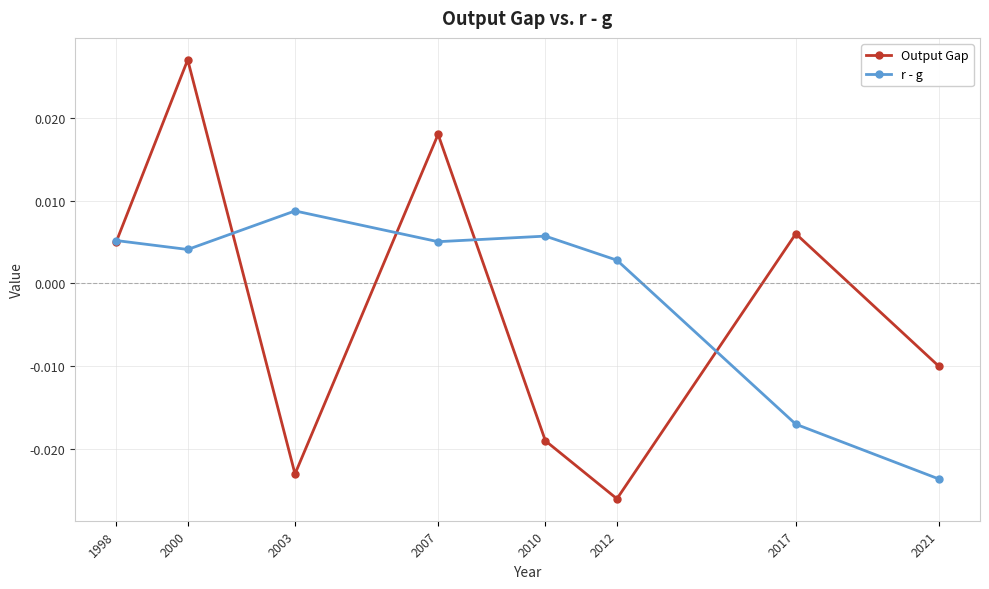

True or false: Output Gap has more than 2 points higher than both neighbors.

True